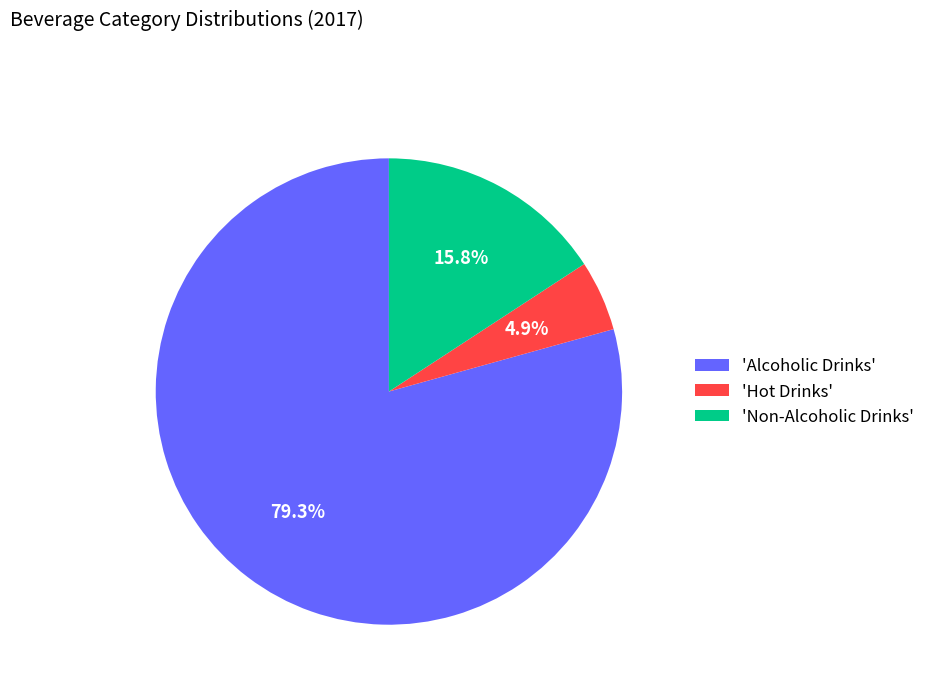

How many slices are in this pie chart?

3